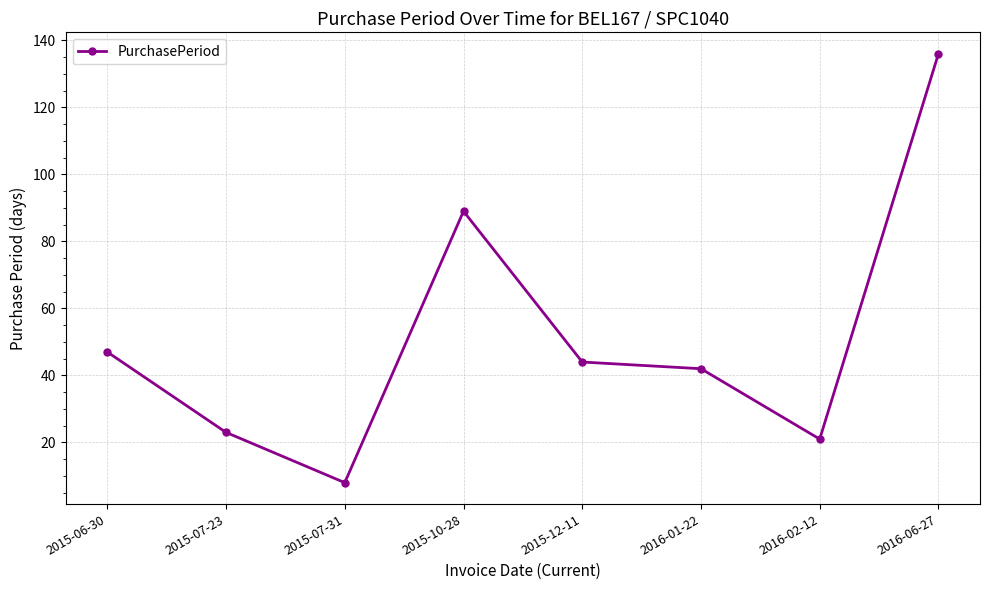

How many values are below 44?

4